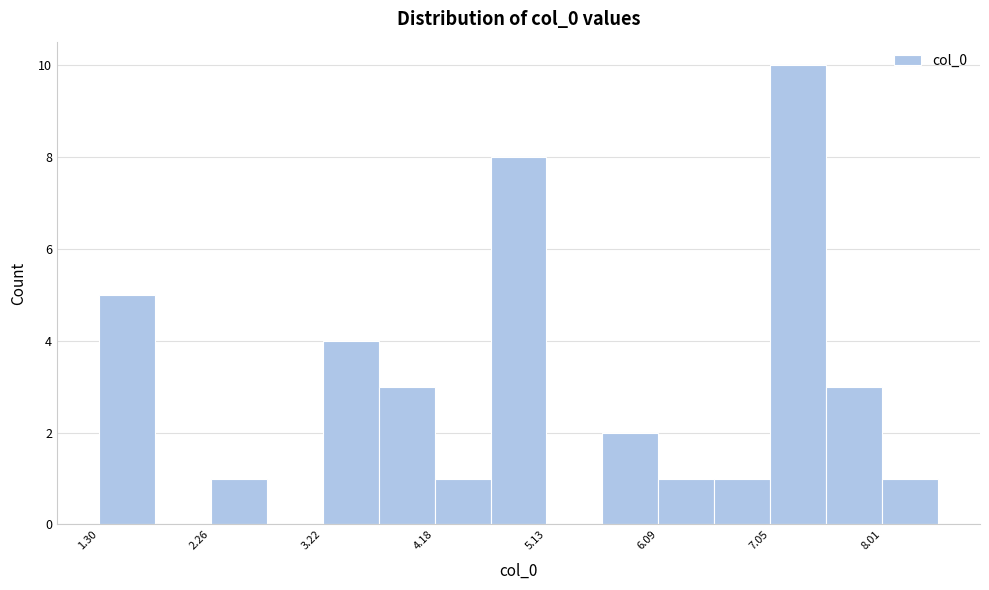

Reading left to right, list every bar in this chart as the range it spans on the x-axis followed by its height. Neither the bar edges nor the heights are printed on the chart, so give them approximately, as read against the axes.

1.3 to 1.8: 5
1.8 to 2.3: 0
2.3 to 2.7: 1
2.7 to 3.2: 0
3.2 to 3.7: 4
3.7 to 4.2: 3
4.2 to 4.7: 1
4.7 to 5.1: 8
5.1 to 5.6: 0
5.6 to 6.1: 2
6.1 to 6.6: 1
6.6 to 7.1: 1
7.1 to 7.5: 10
7.5 to 8.0: 3
8.0 to 8.5: 1